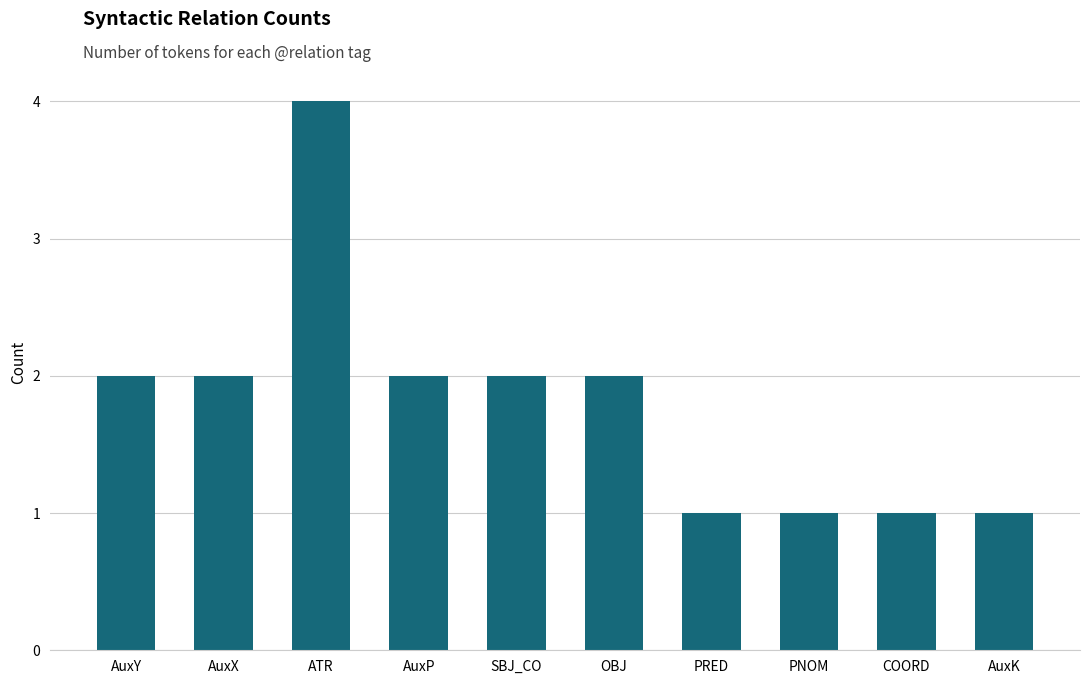

True or false: the data shows 2 at AuxP.

True